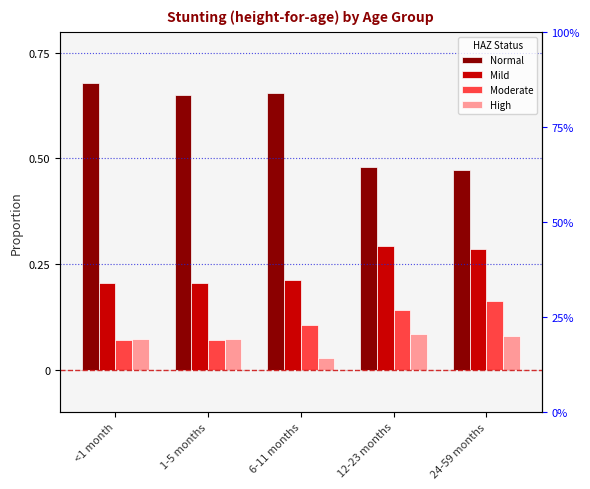

How many groups of bars are there?

5